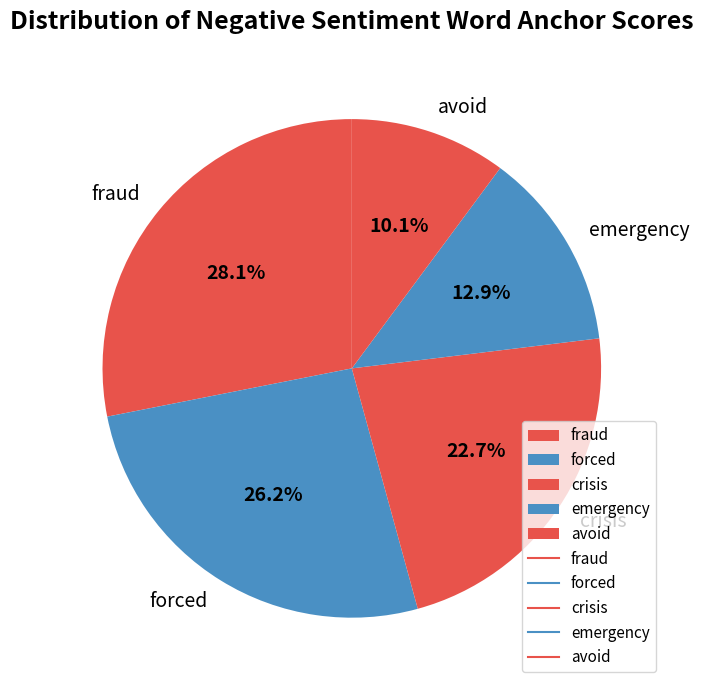

How many segments does this pie chart have?

5